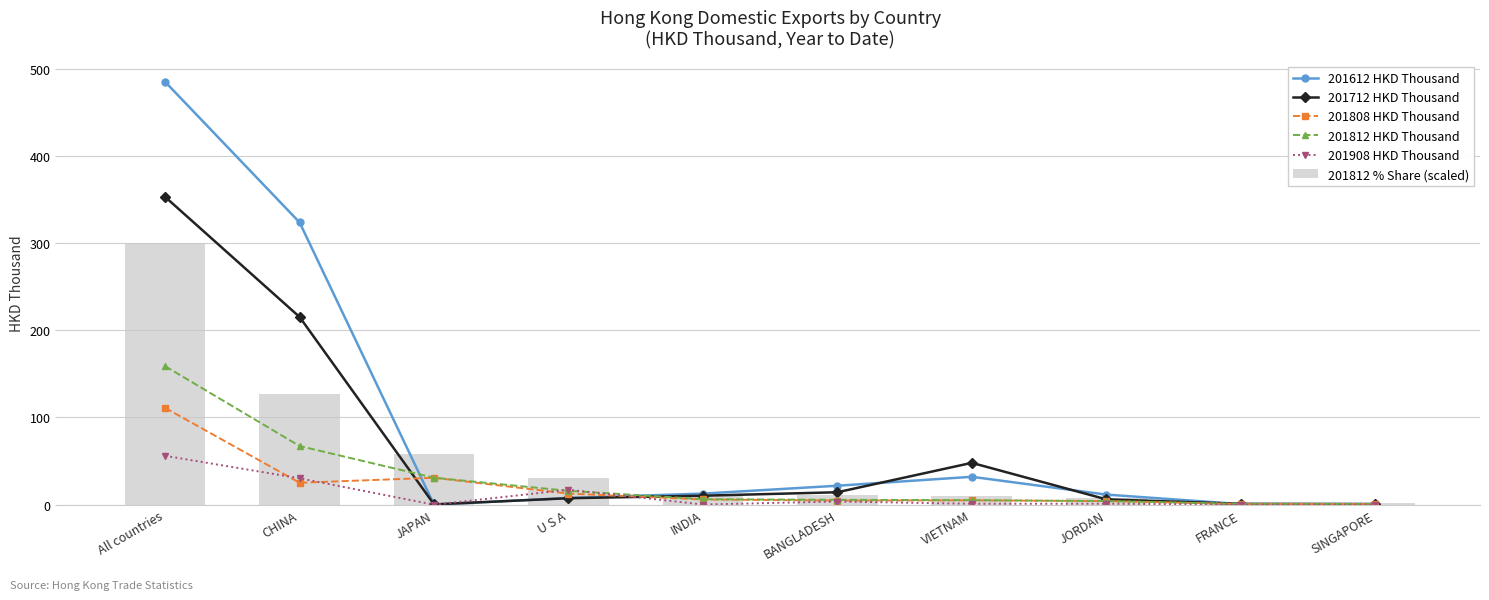

Are the bars grouped side by side (vs. stacked)?

Yes